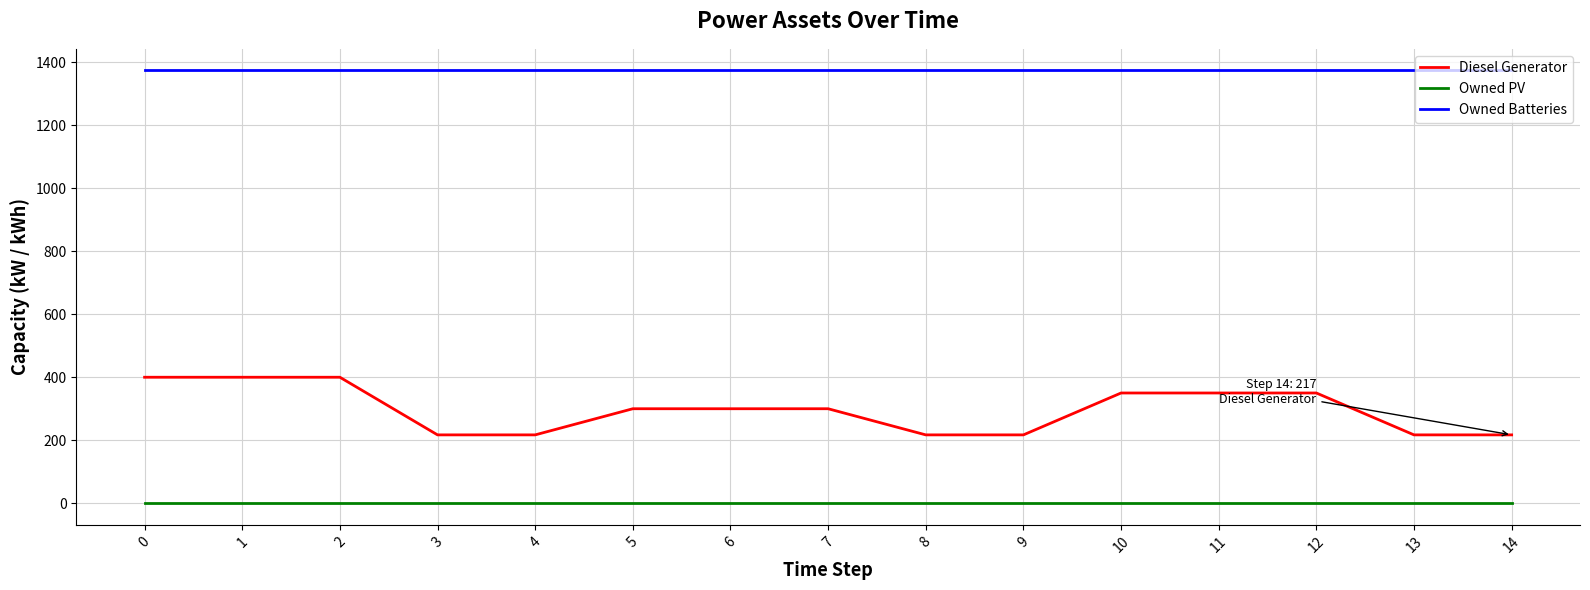

The value of Owned Batteries at 10 is 839. True or false?

False